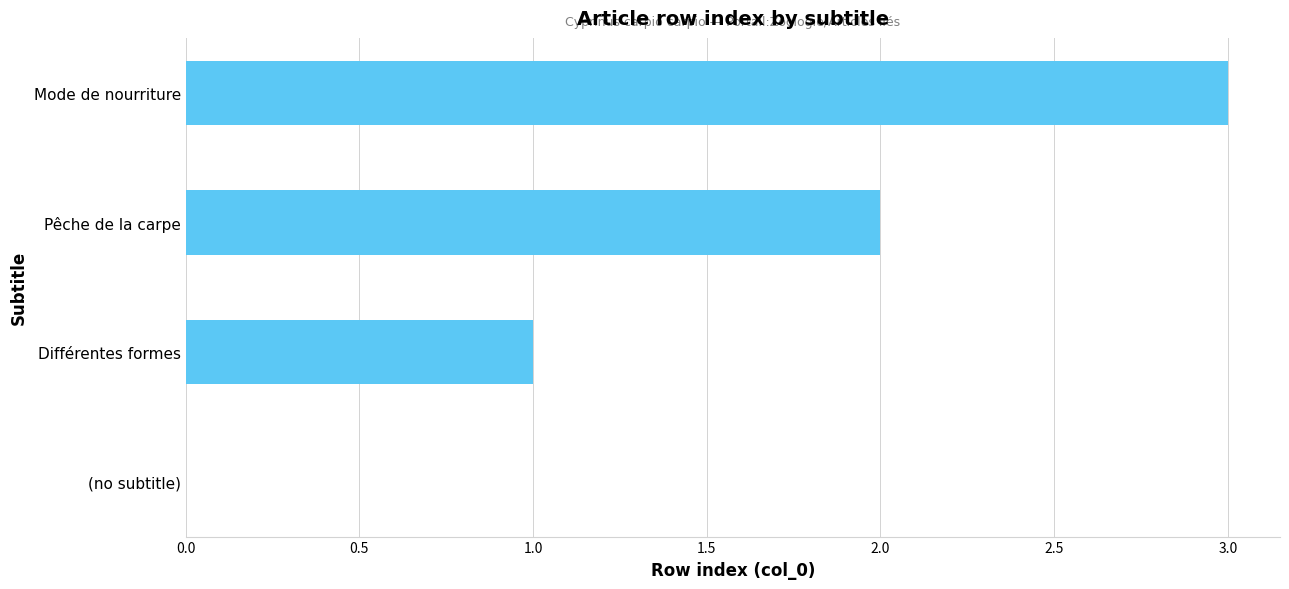

How many distinct data groups are displayed?

1